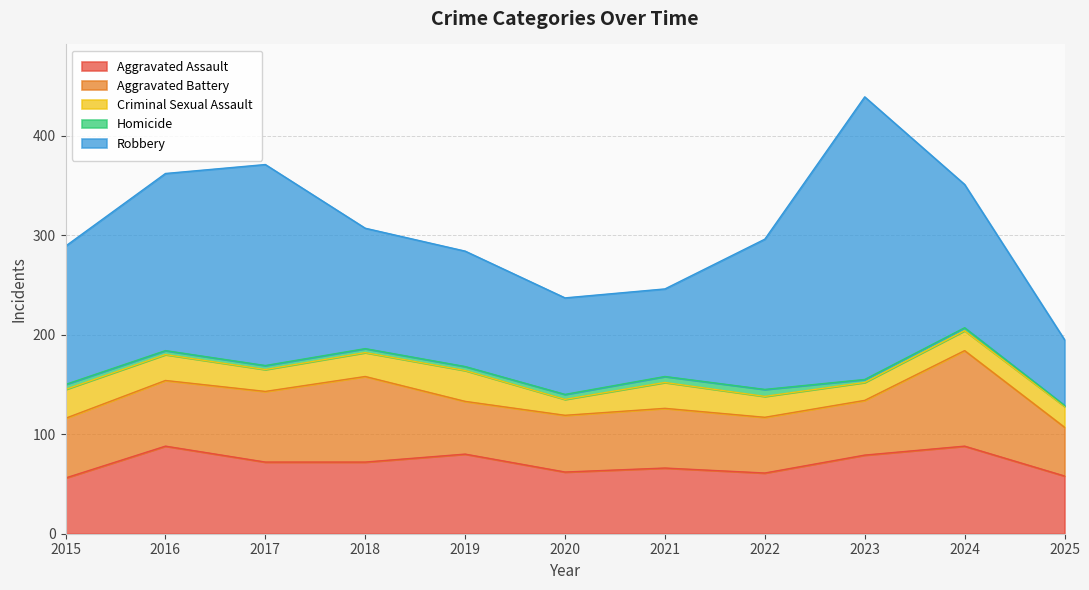

Which series has the widest spread of values?

Robbery